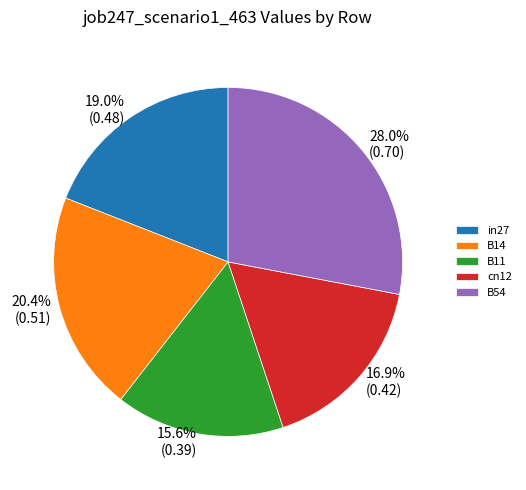

Is there a majority slice in this chart?

No